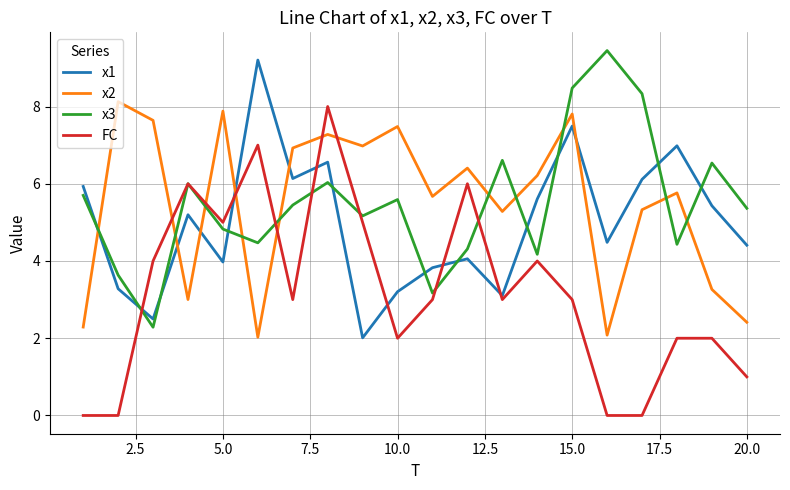

Which series has the widest spread of values?

FC